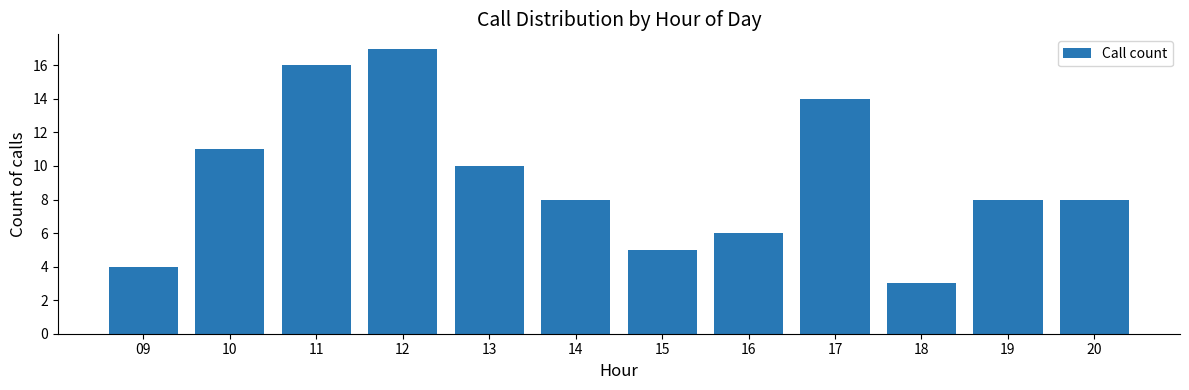

Reading left to right, what are all the values shown in this chart?

4	11	16	17	10	8	5	6	14	3	8	8